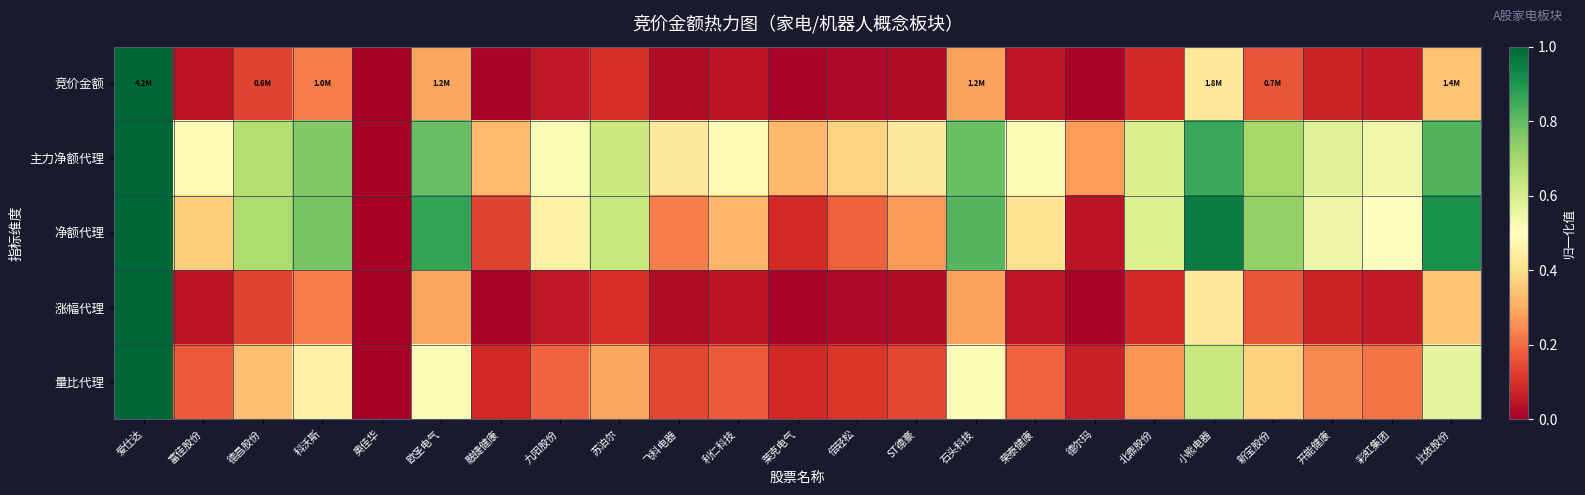

What is the maximum value shown in the chart?

1.0